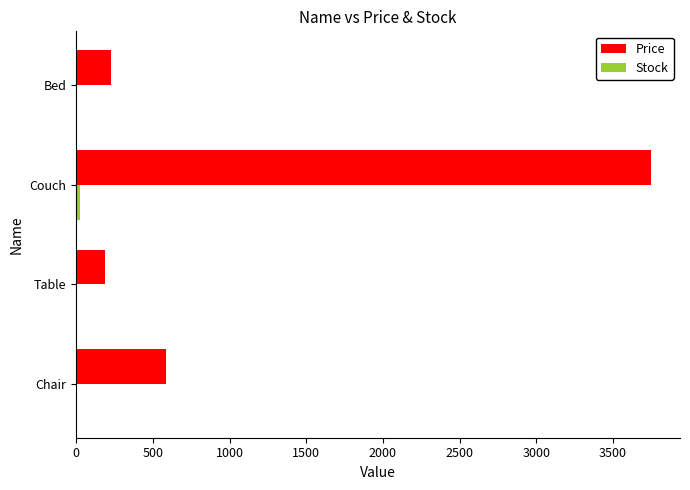

What is the sum of all Price values?

4754